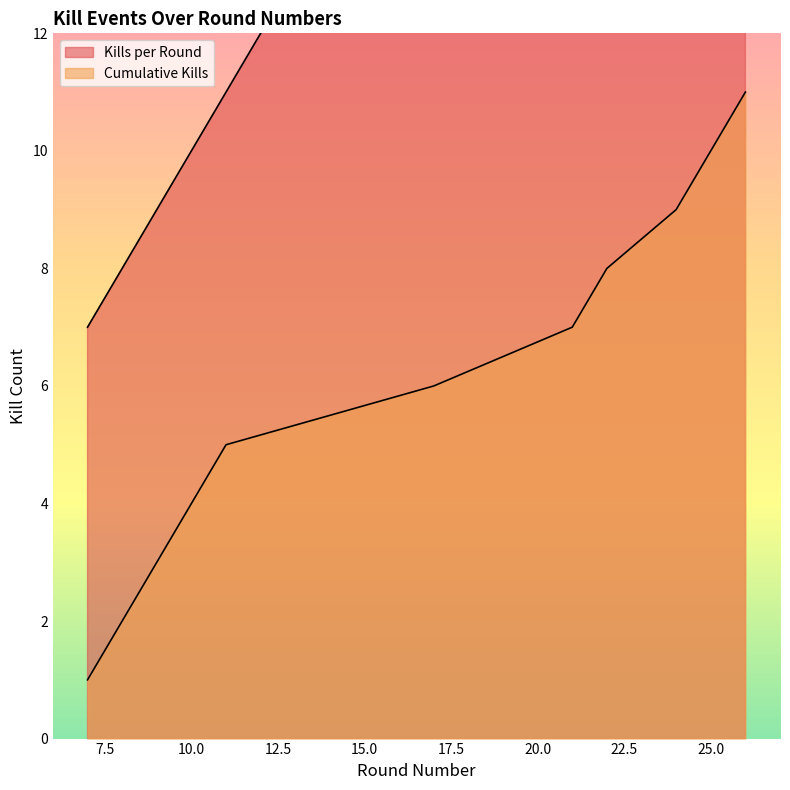

Which category has the lowest value across all series?

7